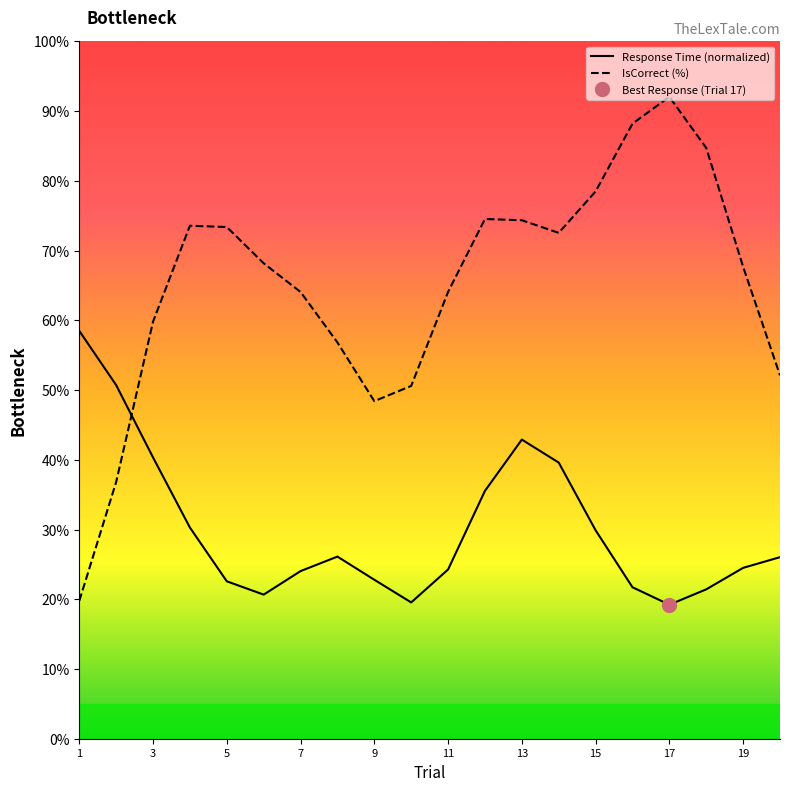

Where does the Response Time (normalized) series first go above 26?

1